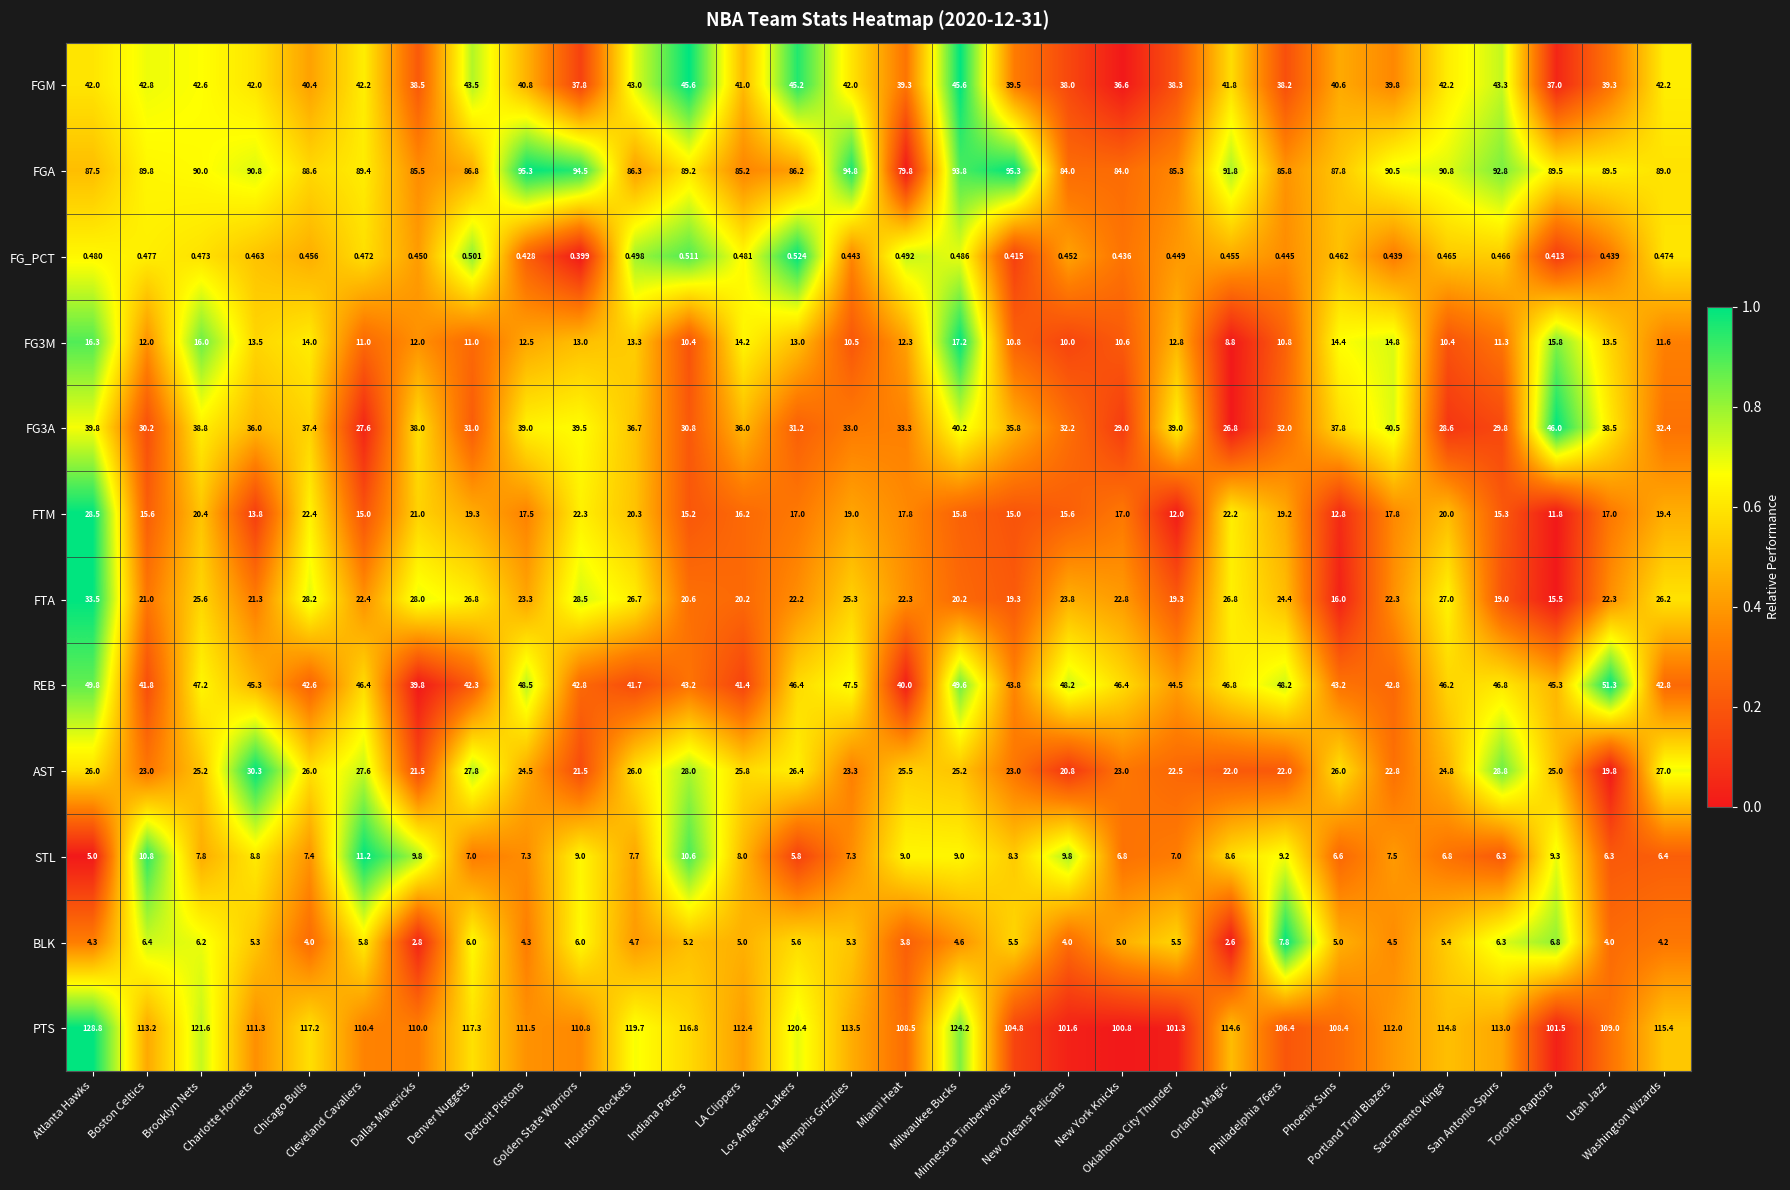

Which series has the widest spread of values?

PTS